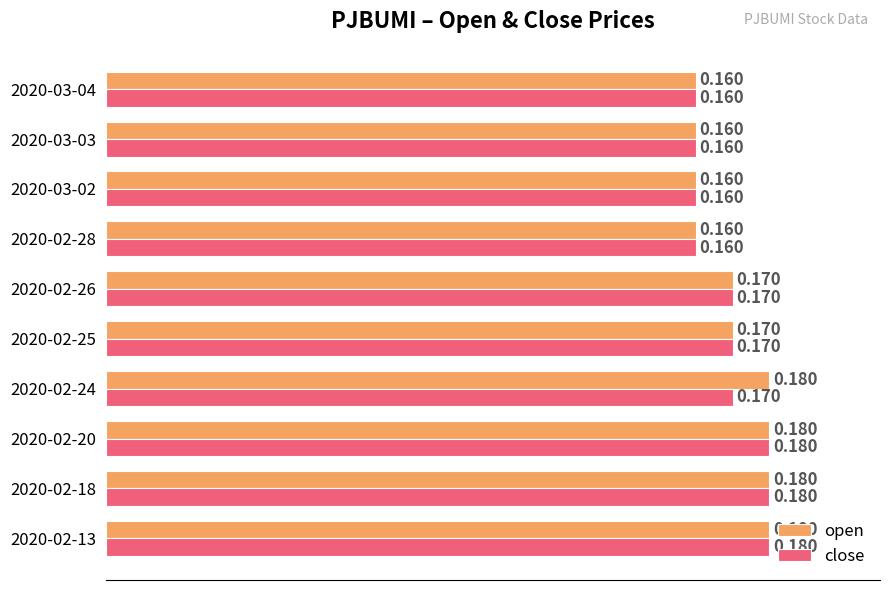

At 2020-02-24, list the series in order from largest to smallest.

open, close